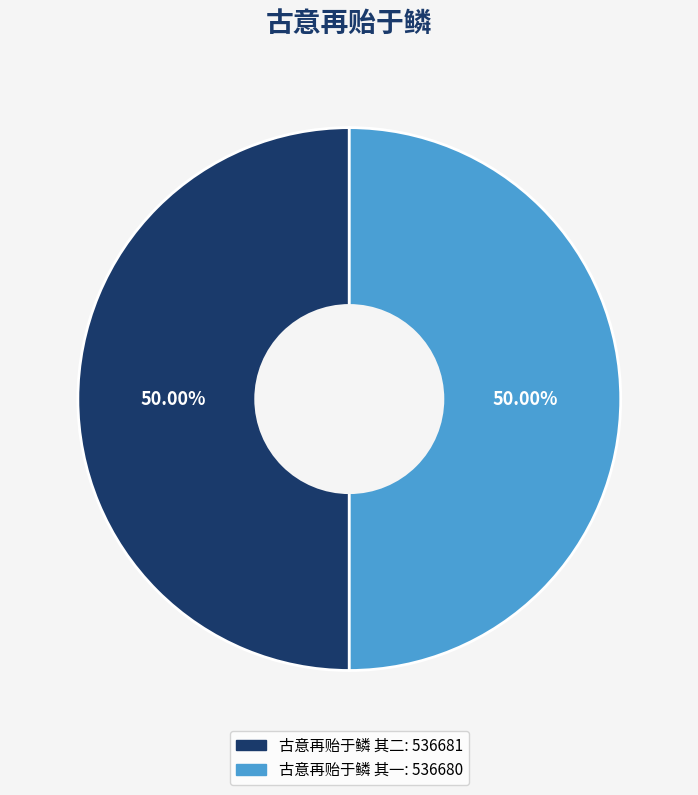

Is it true that 古意再贻于鳞 其一 is 60% of the pie?

False